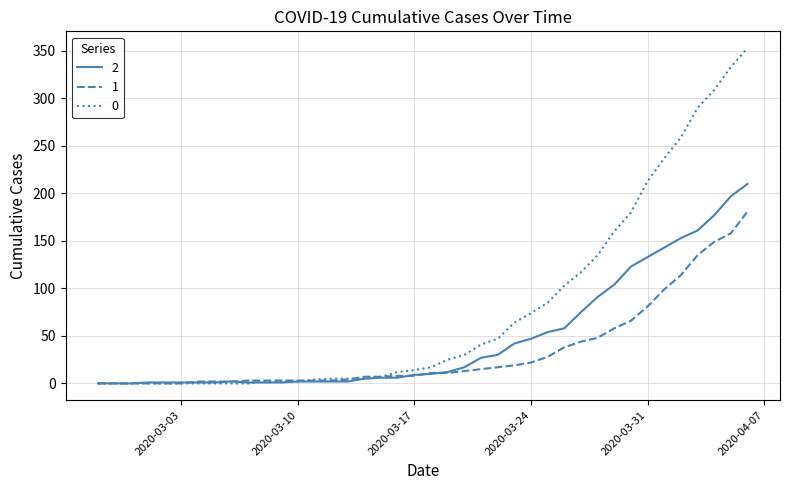

List the series in order of their overall mean, highest first.

0, 2, 1